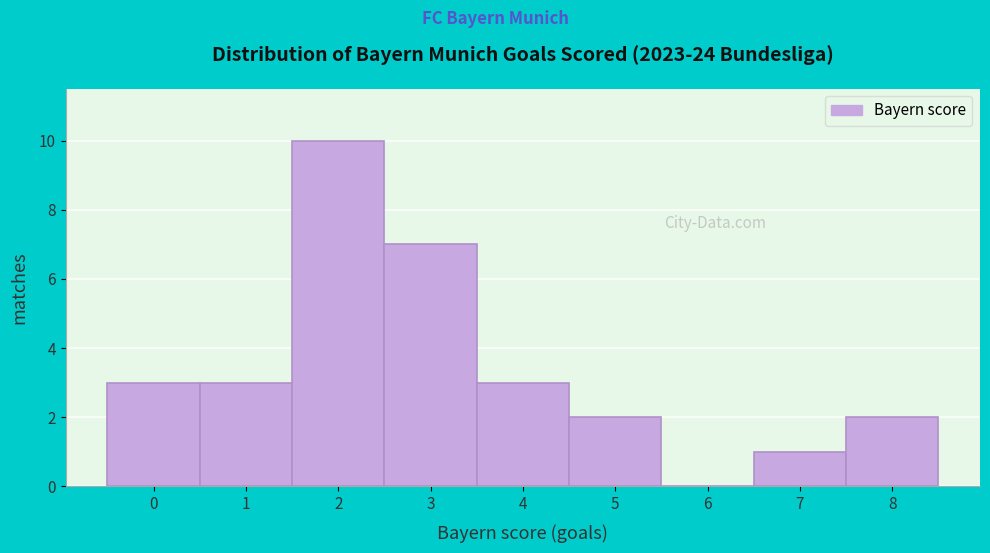

Reading left to right, list every bar in this chart as the range it spans on the x-axis followed by its height. The values are not printed on the chart, so give them approximately, as read against the axis.

-0.5 to 0.5: 3
0.5 to 1.5: 3
1.5 to 2.5: 10
2.5 to 3.5: 7
3.5 to 4.5: 3
4.5 to 5.5: 2
5.5 to 6.5: 0
6.5 to 7.5: 1
7.5 to 8.5: 2